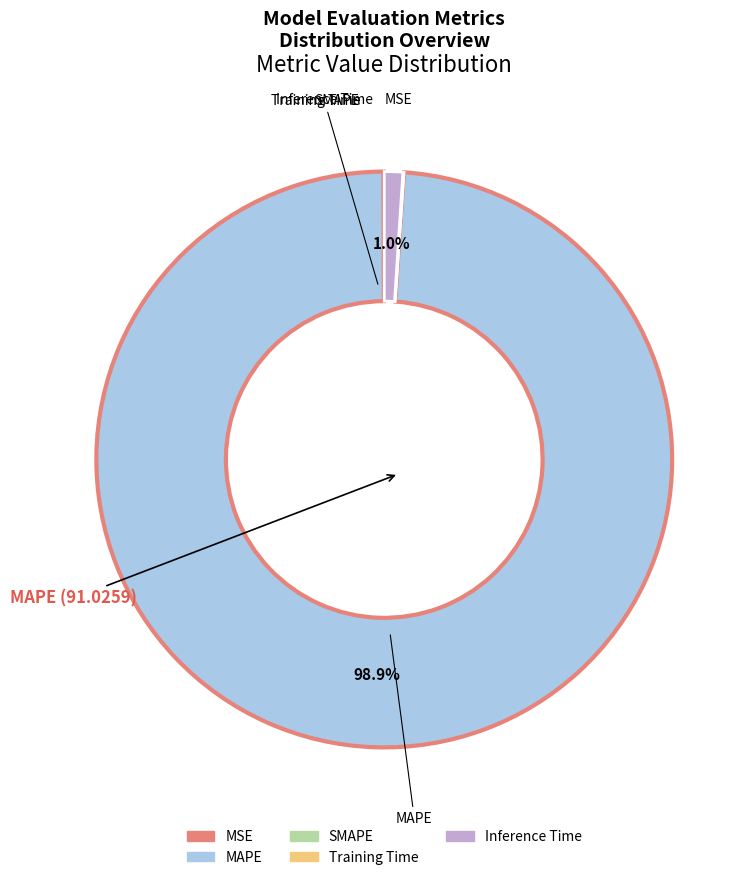

To the nearest percent, what is the average slice percentage?

20%